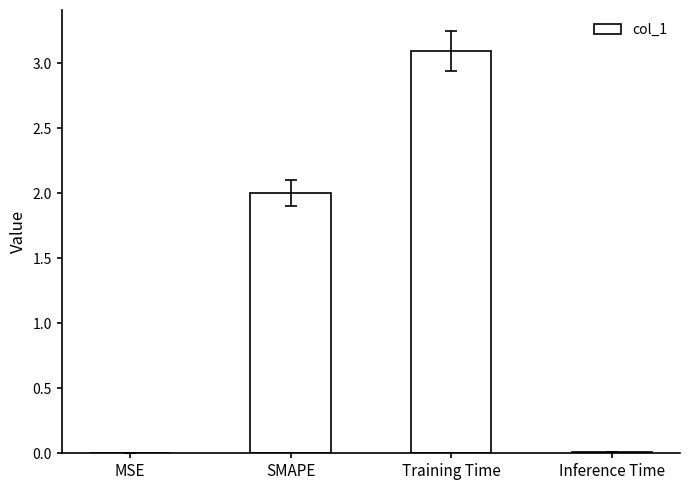

Is it true that the value at SMAPE is 0.7?

False